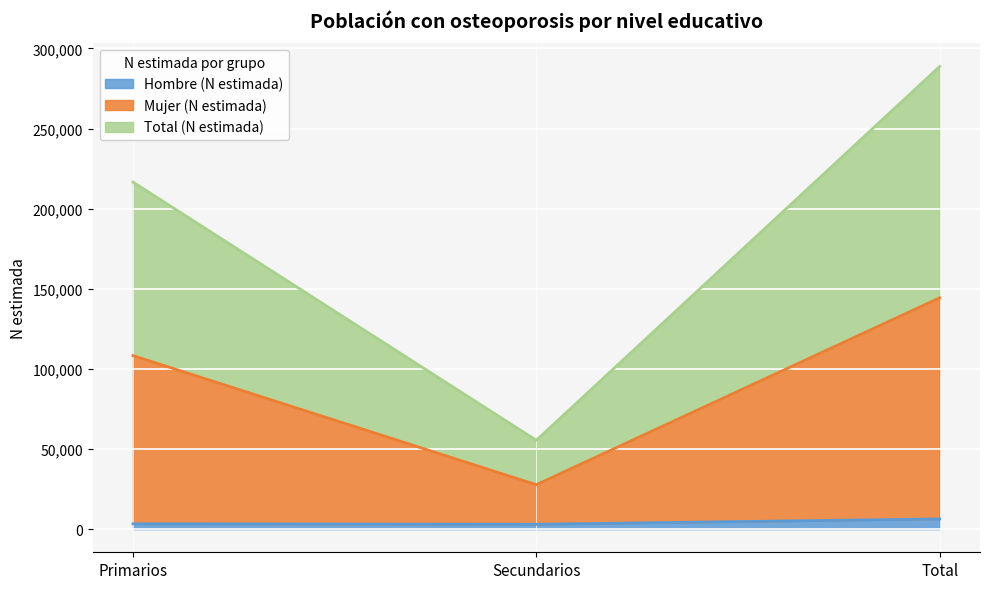

Is it true that Mujer (N estimada) equals 108281 at Primarios?

True